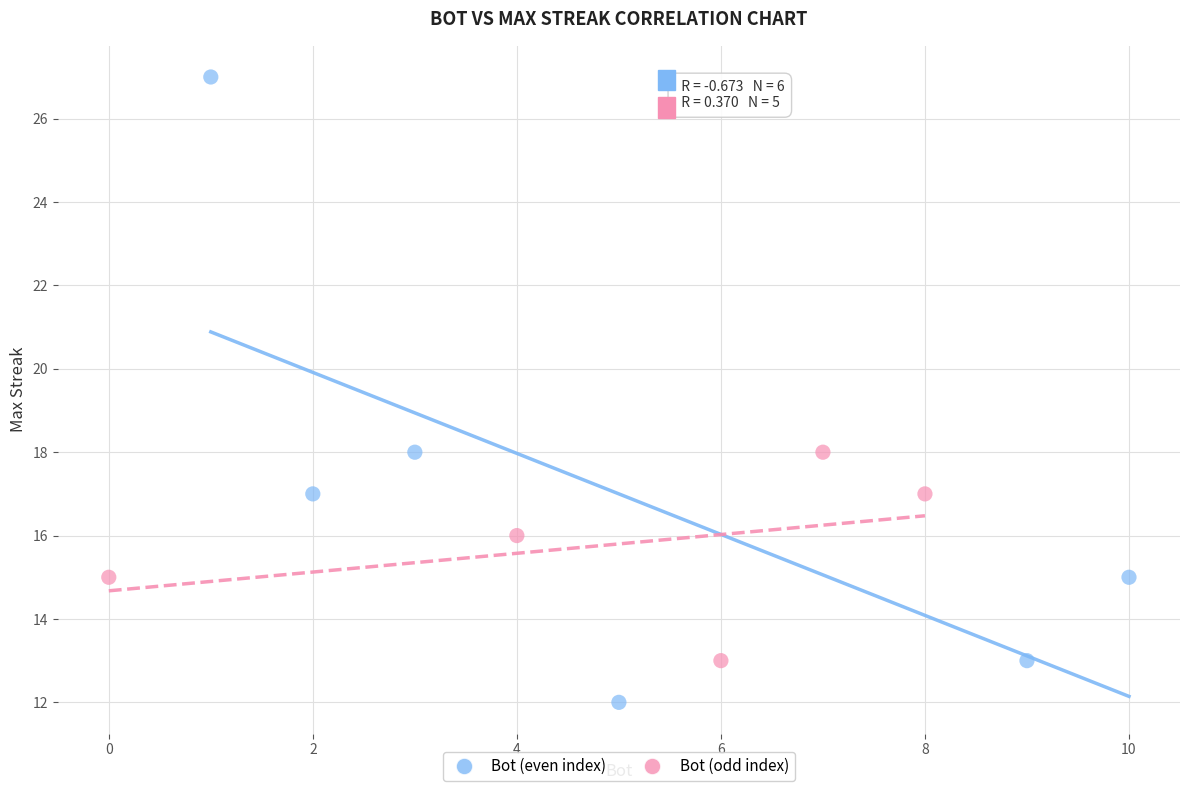

Which series has the largest Y range (max minus min)?

Bot (even index)